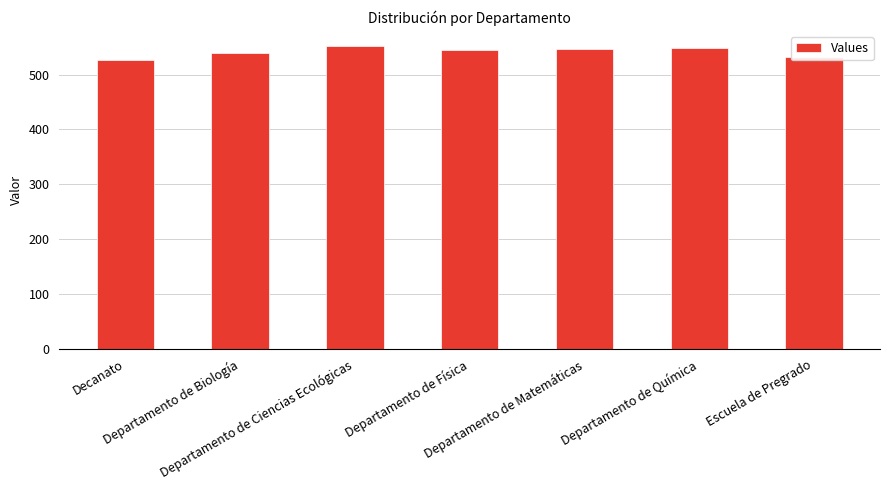

What is the smallest value displayed?

527